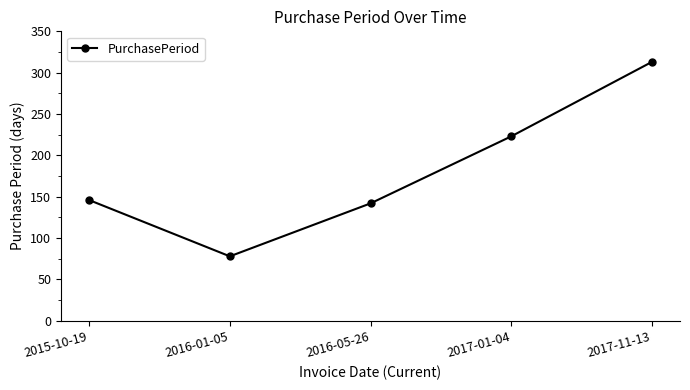

List the labels in order of value, smallest first.

2016-01-05, 2016-05-26, 2015-10-19, 2017-01-04, 2017-11-13